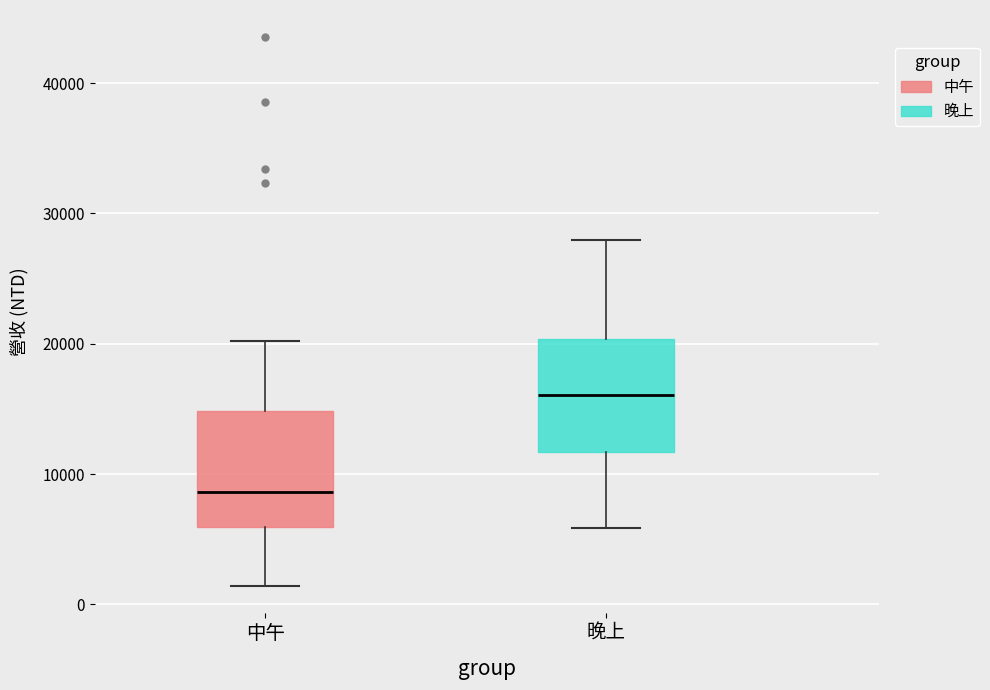

Reading left to right, transcribe this box plot: for each box, give where its median line is, the range the box spans, and where its two whiskers end, as read against the y-axis. The values are not printed on the chart, so give them approximately, as read against the axis.

中午: median 9000, box 6000 to 15000, whiskers 1000 to 20000
晚上: median 16000, box 12000 to 20000, whiskers 6000 to 28000